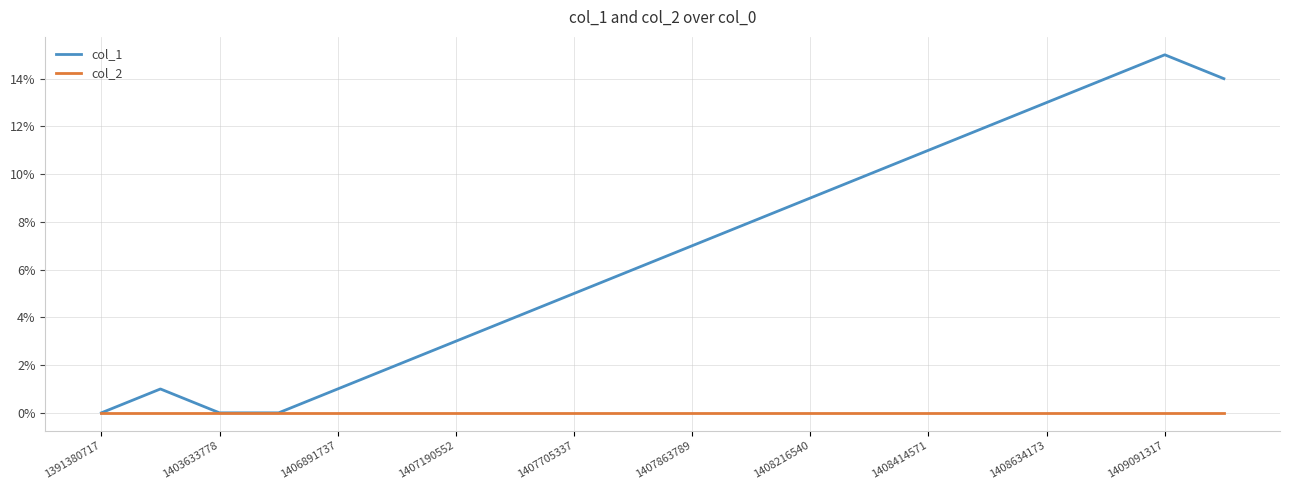

Reading left to right, list all the values displayed in this chart.

col_1: 0	1	0	0	1	2	3	4	5	6	7	8	9	10	11	12	13	14	15	14
col_2: 0	0	0	0	0	0	0	0	0	0	0	0	0	0	0	0	0	0	0	0